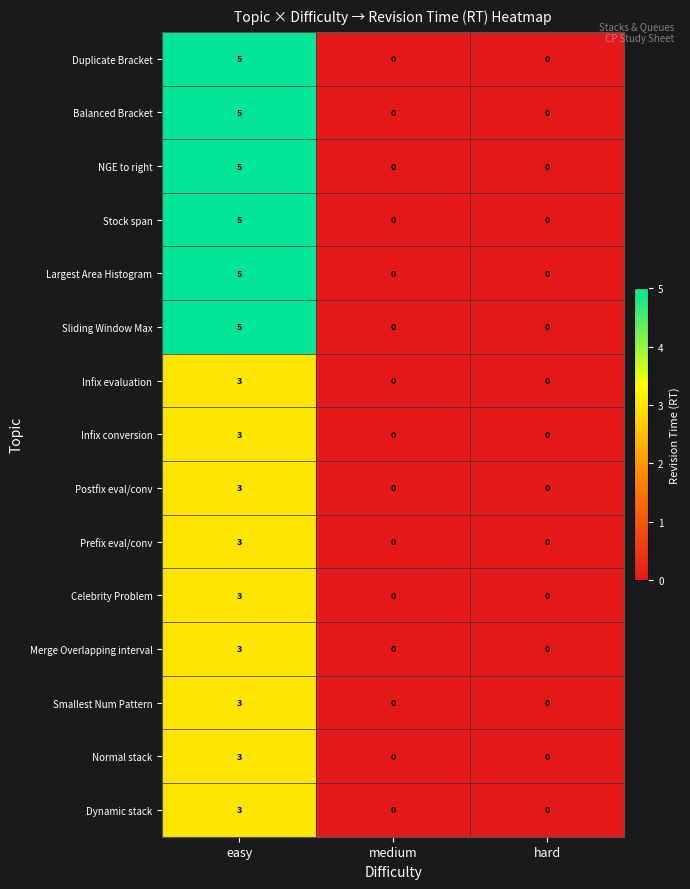

The value of Postfix eval/conv at easy is 2. True or false?

False